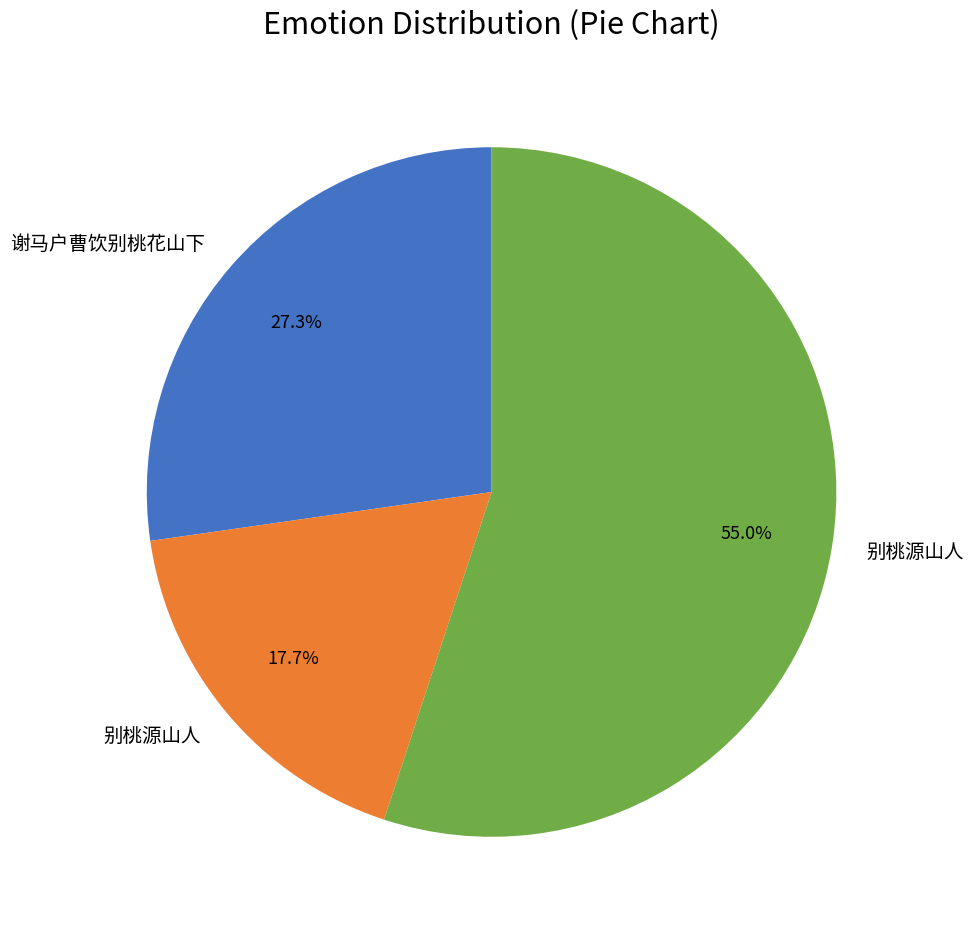

Is there a majority slice in this chart?

Yes